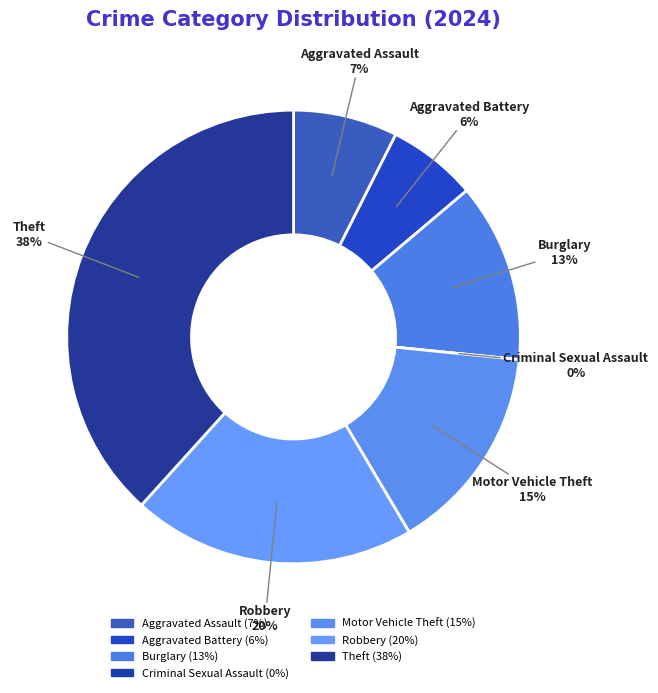

What percentage is the Burglary slice, to the nearest percent?

13%